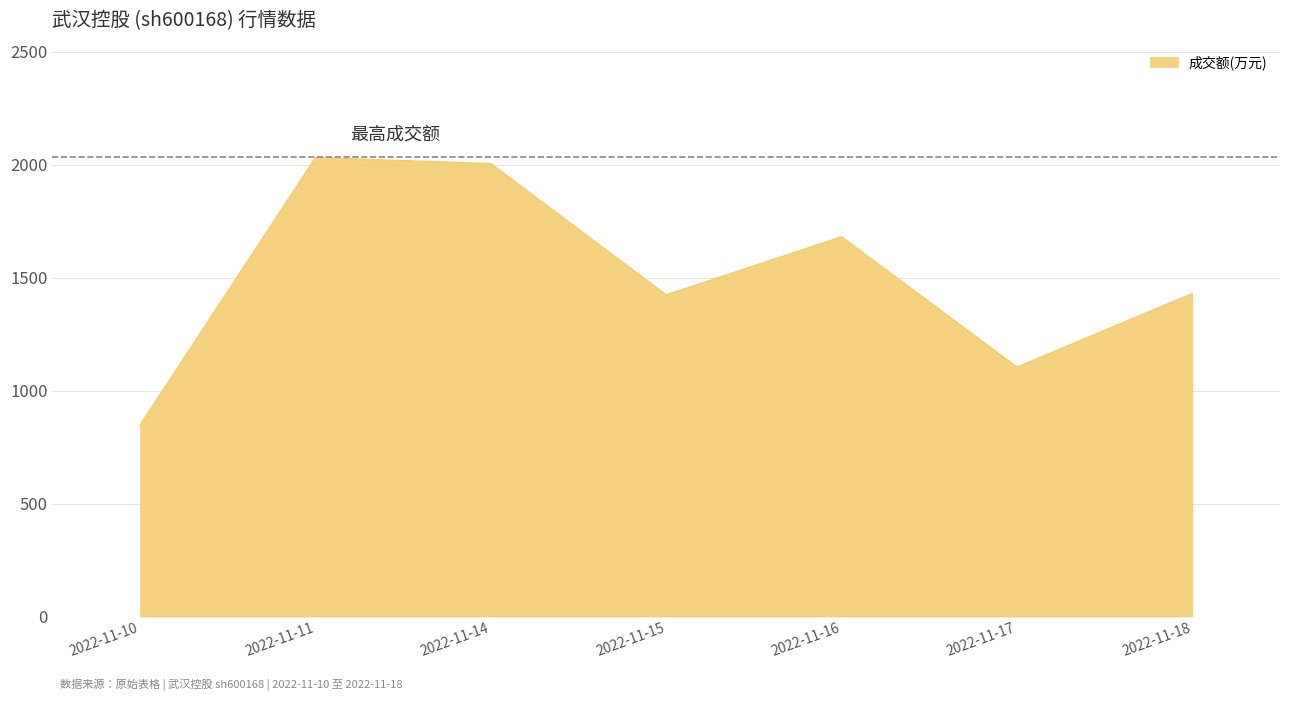

Approximately how many times larger is the value at 2022-11-10 compared to 2022-11-18?

0.6